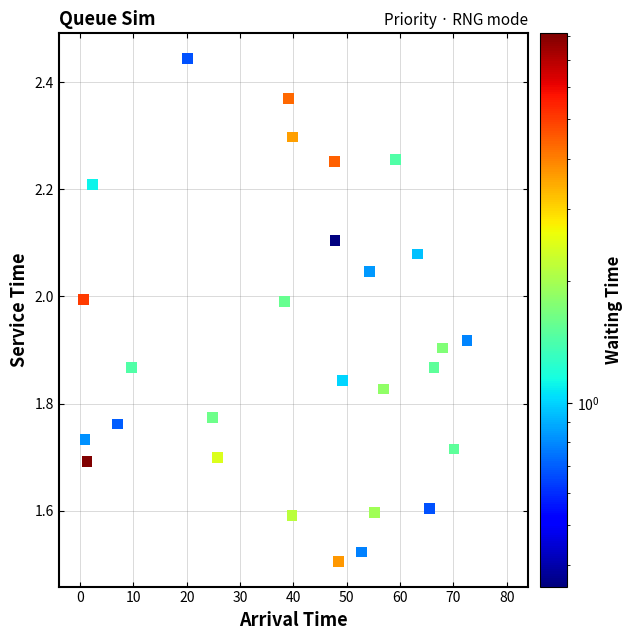

What is the range of Y values (max minus min)?

0.9